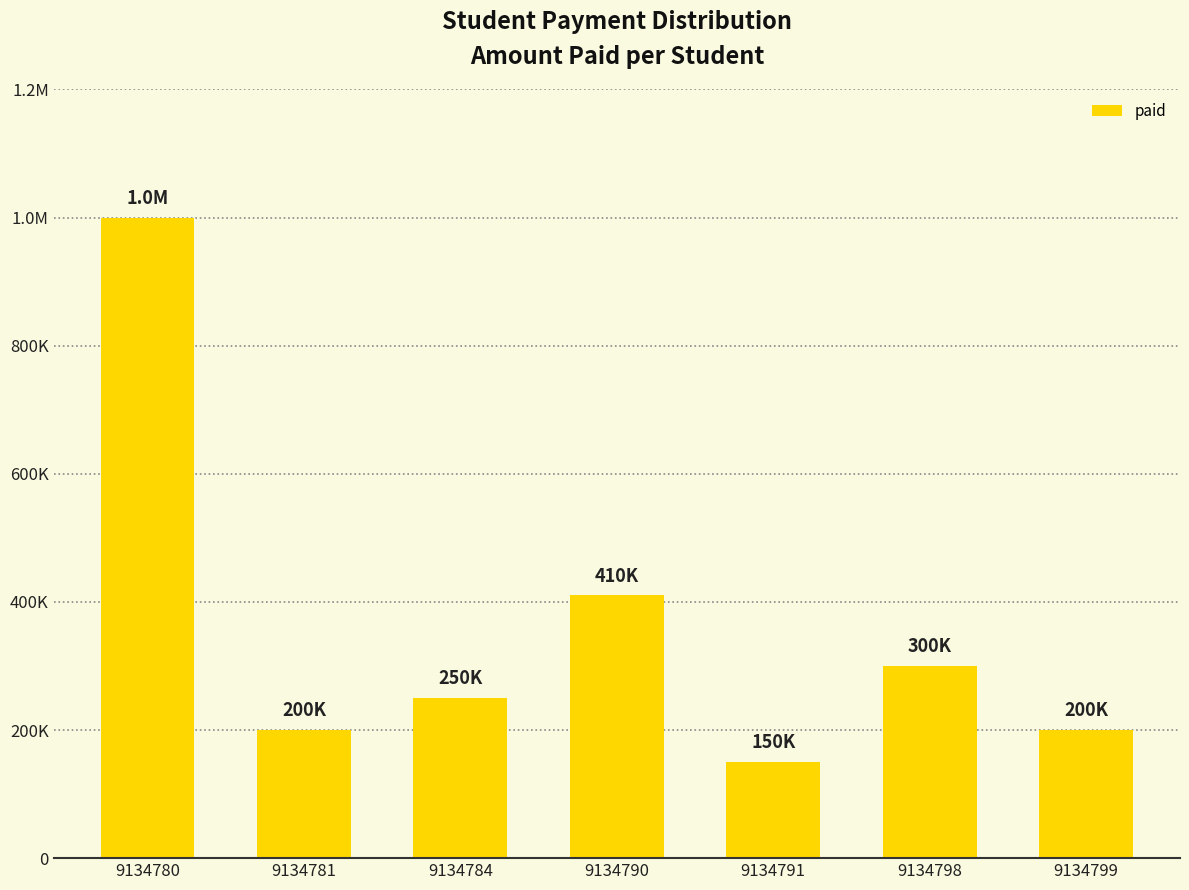

How many bars are there in total?

7